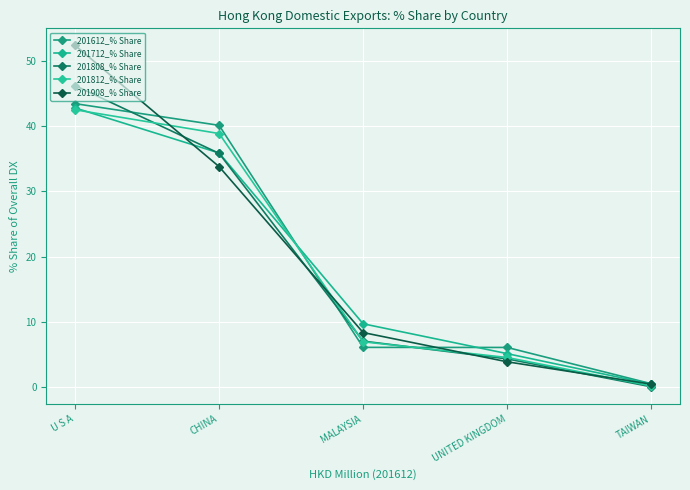

Between which two adjacent categories do 201612_% Share and 201812_% Share first intersect?

CHINA and MALAYSIA